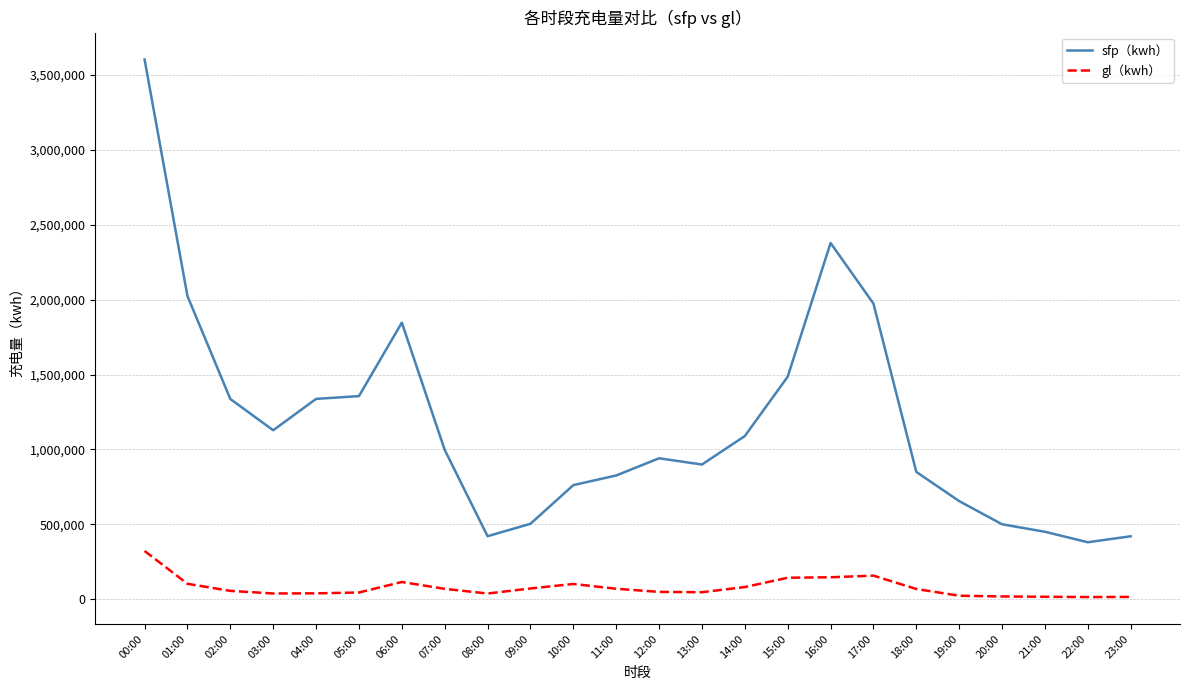

What is the difference between the highest and lowest values at 06:00?

1732011.4